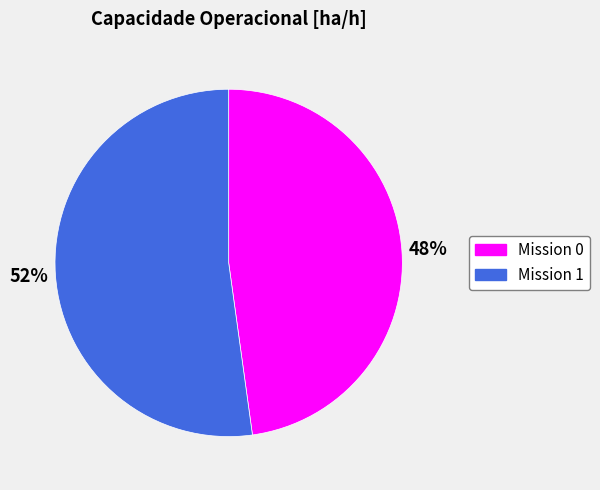

Is it true that Mission 0 is 48% of the pie?

True